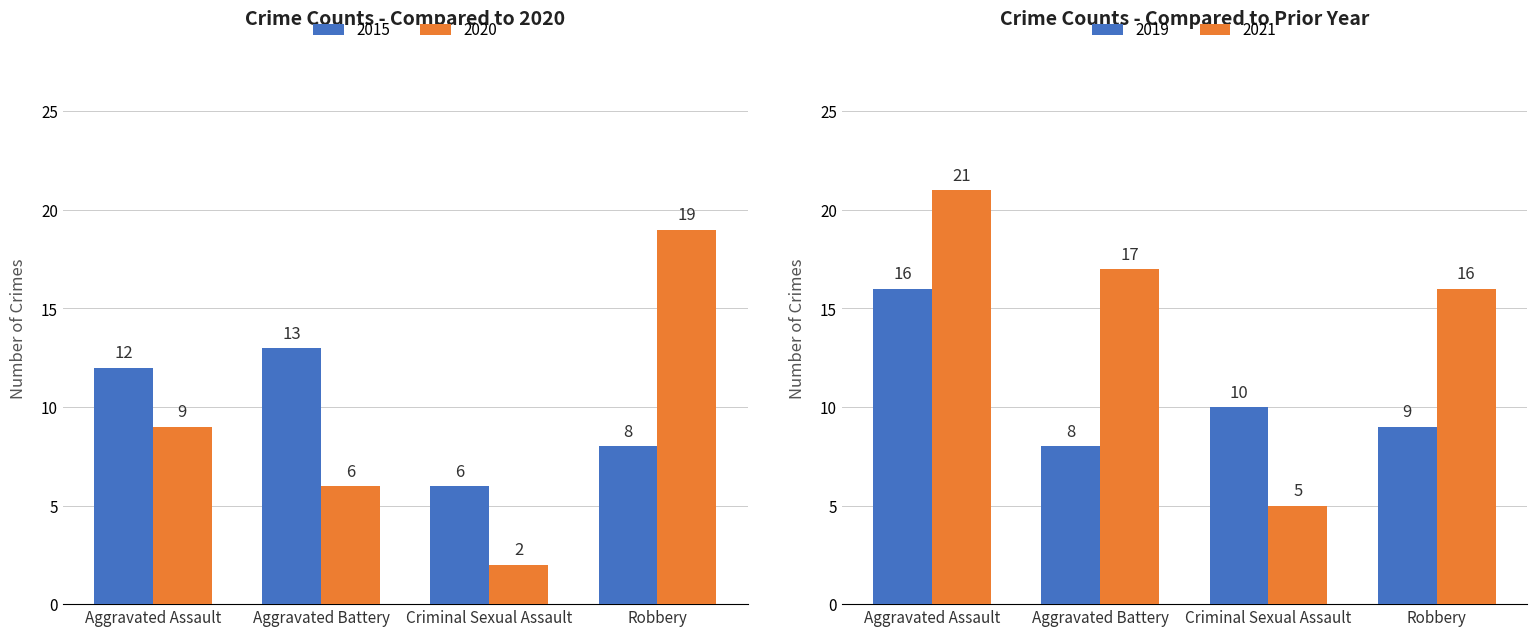

Rank the categories by 2020 value from highest to lowest.

Robbery, Aggravated Assault, Aggravated Battery, Criminal Sexual Assault